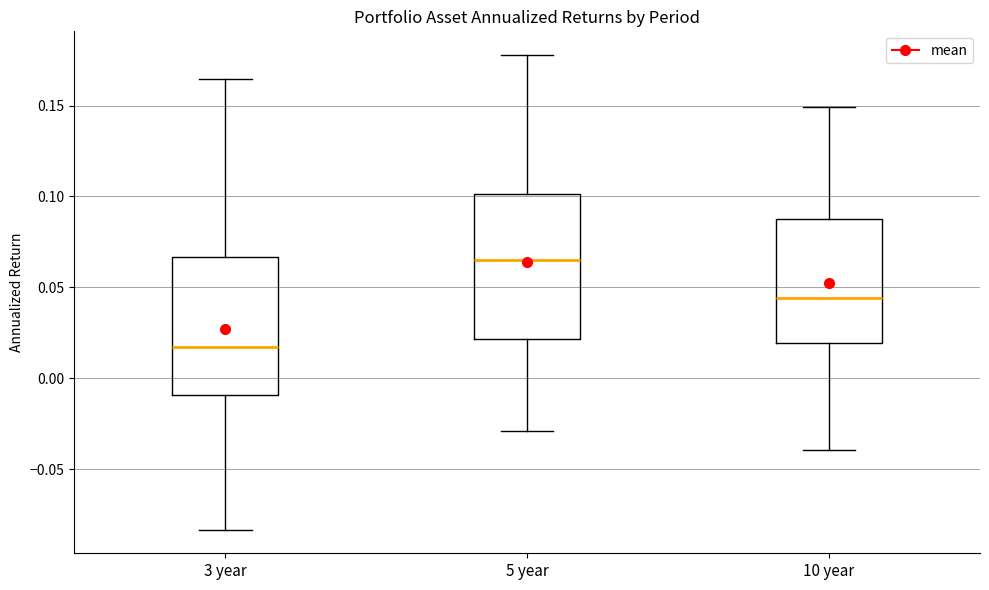

Where does the lower whisker of the box for 3 year end on the y-axis? The values are not printed on the chart, so give them approximately, as read against the axis.

-0.085